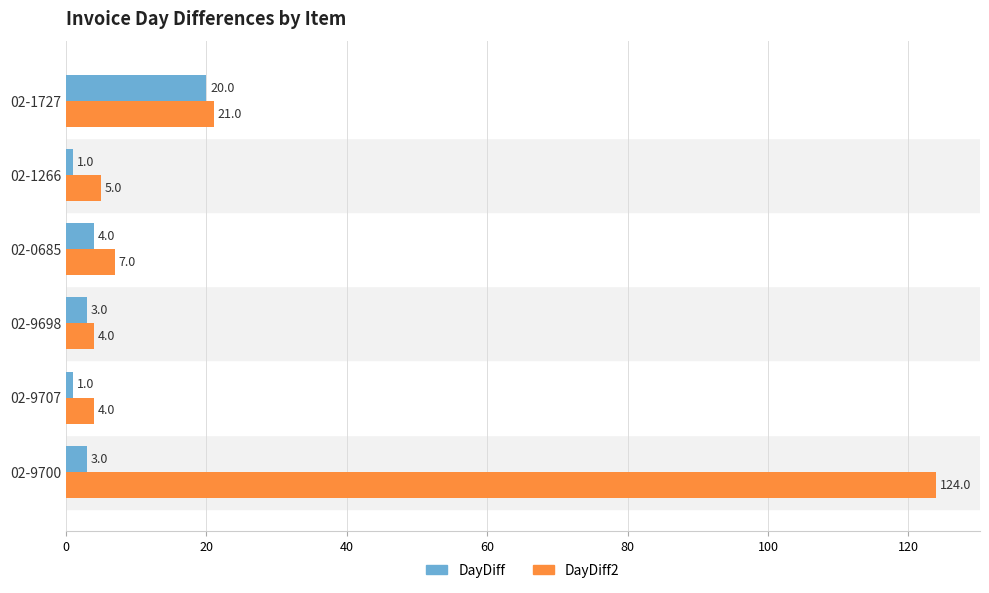

True or false: DayDiff has a value of 3 at 02-9698.

True